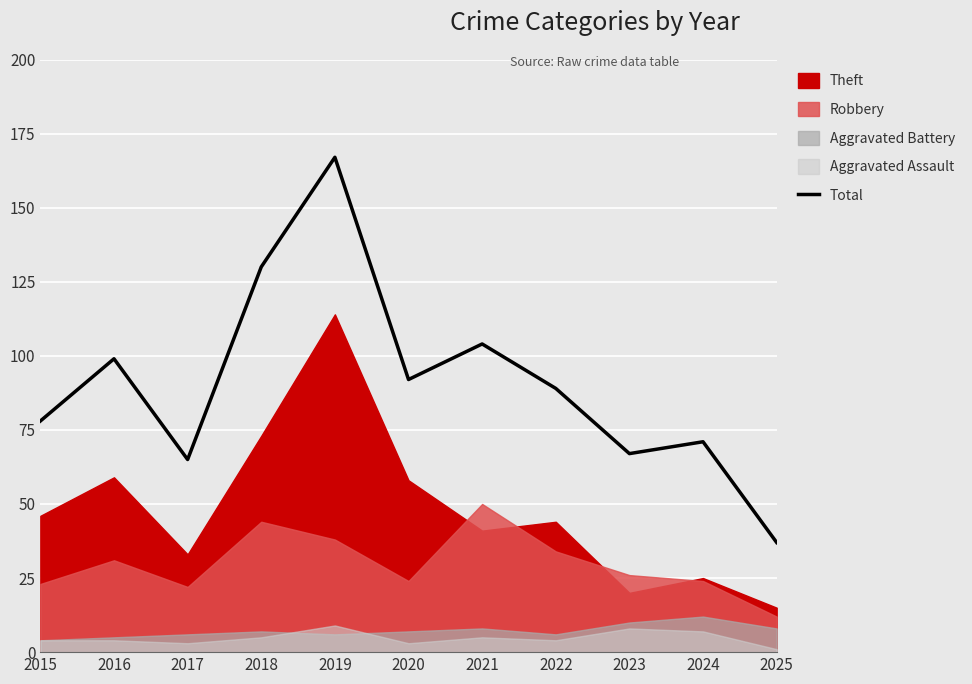

What is the ratio of the value at 2022 to the value at 2023?

1.3